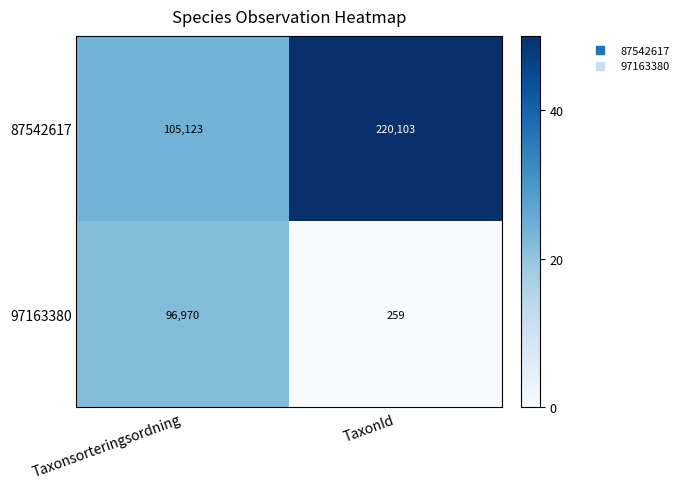

Reading left to right, what are all the values shown in this chart?

87542617: Taxonsorteringsordning=105123	TaxonId=220103
97163380: Taxonsorteringsordning=96970	TaxonId=259